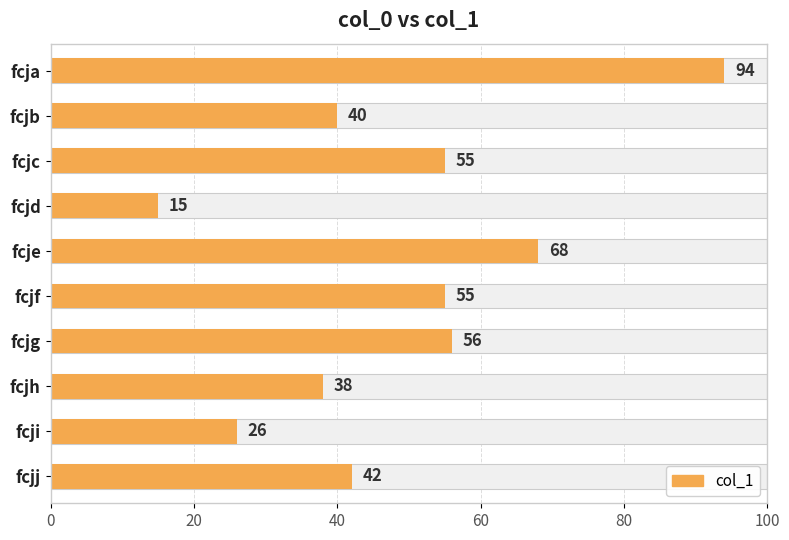

What is the minimum value shown in the chart?

15